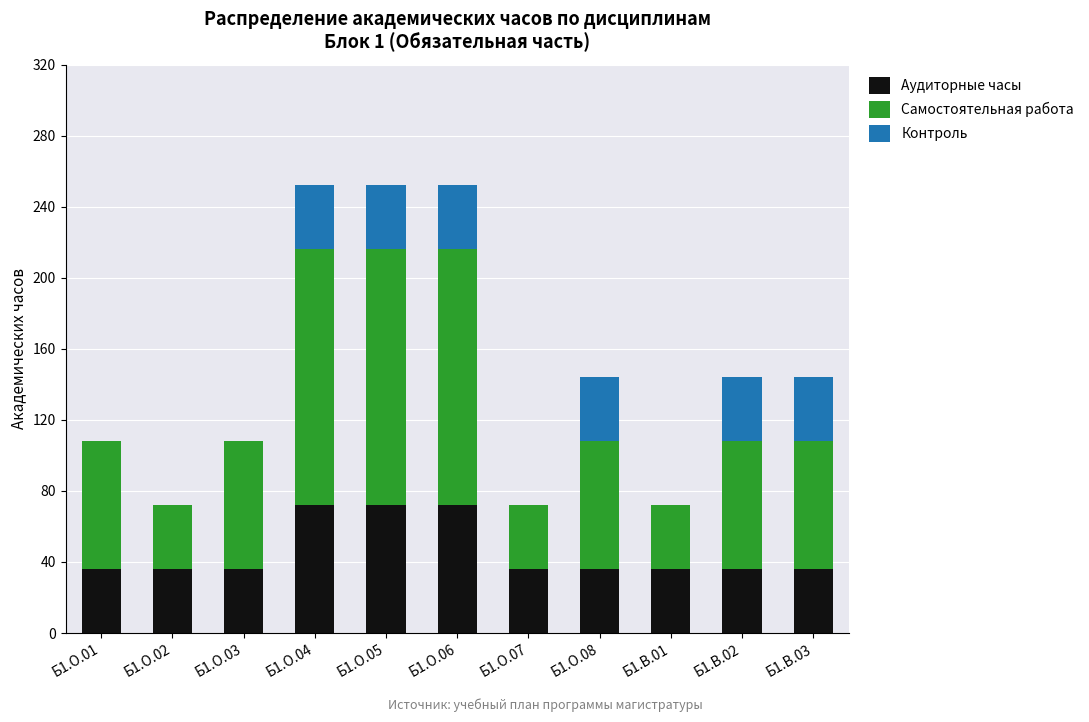

Does the chart contain stacked bars?

Yes